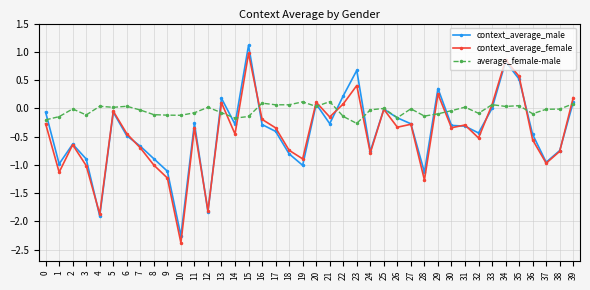

True or false: average_female-male and context_average_female intersect in this chart.

True